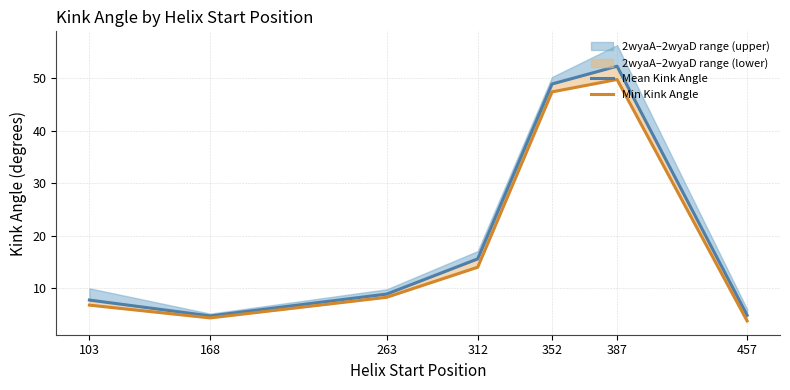

How many distinct data groups are displayed?

2